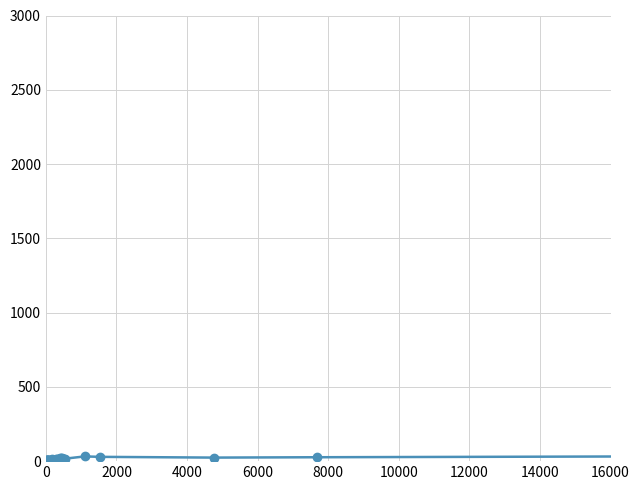

True or false: the data has more than 1 interior local peaks.

True